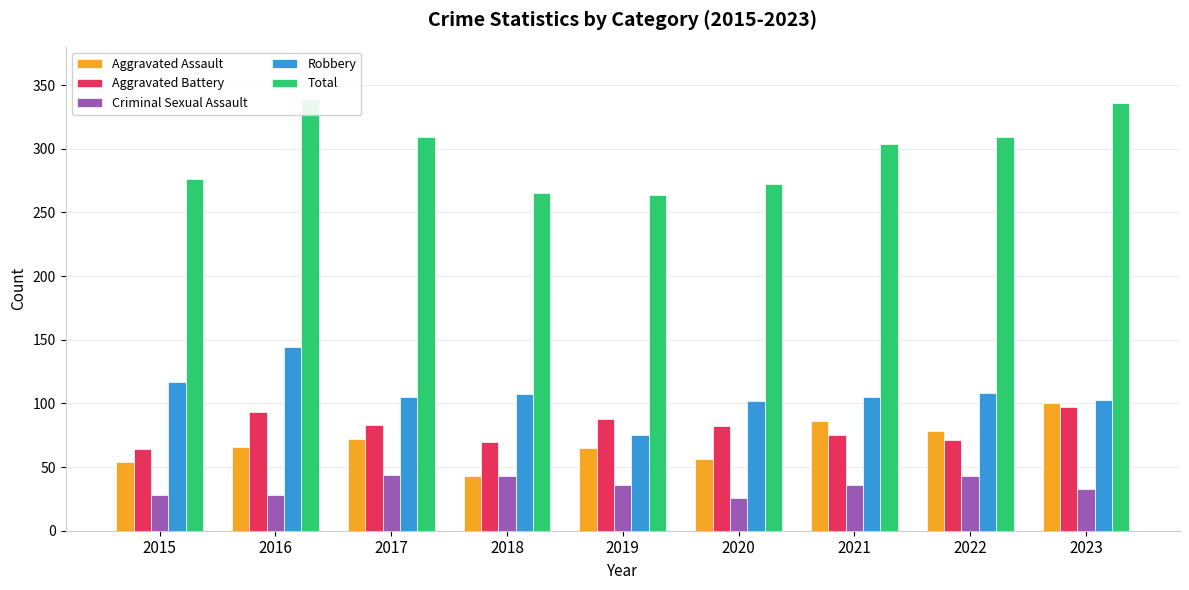

How many categories are shown in the chart?

9